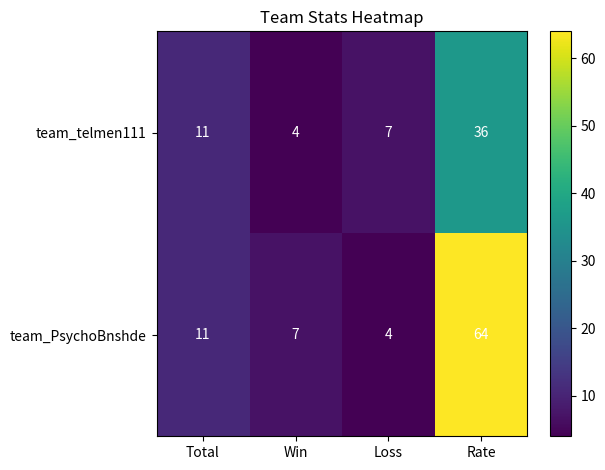

At which label is team_telmen111 closest to 20?

Total